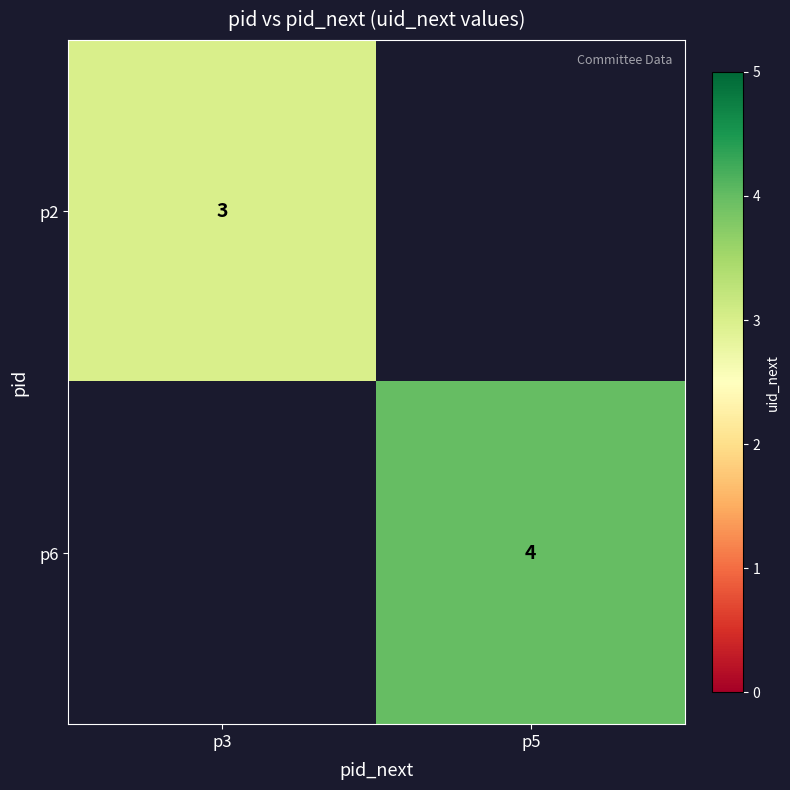

Count the number of categories in the chart.

2